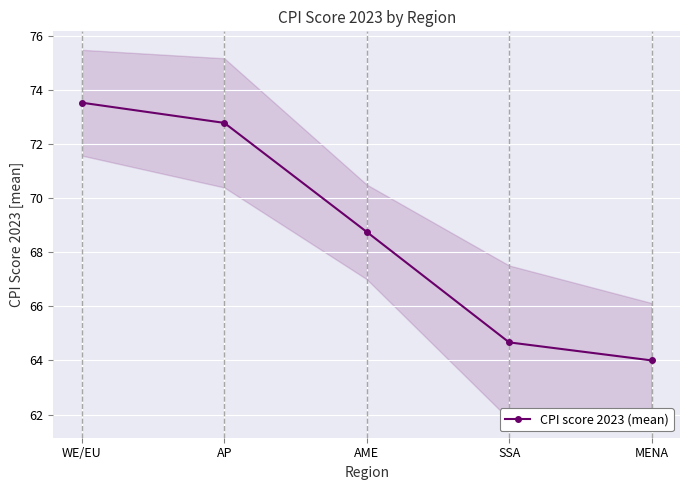

Which label corresponds to the smallest value in the chart?

MENA